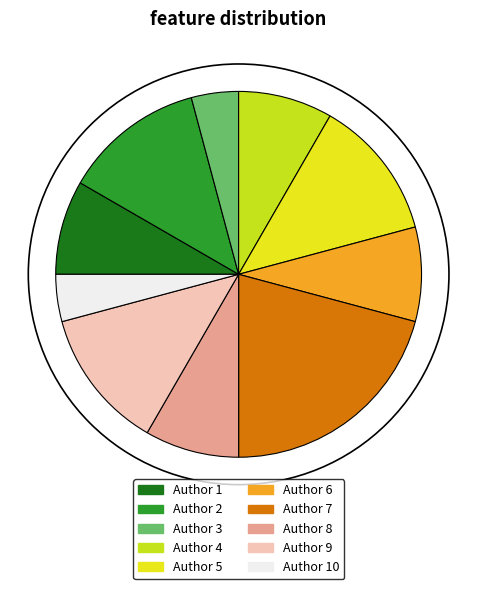

Count the number of slices in the pie.

10